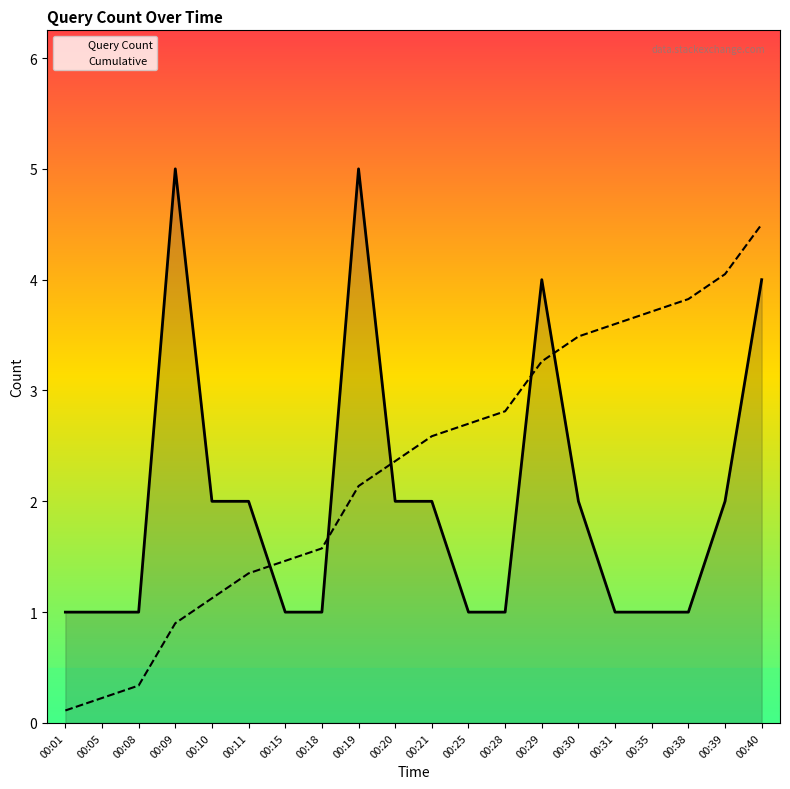

What is the ratio of the value at 00:09 to the value at 00:15?

5.0